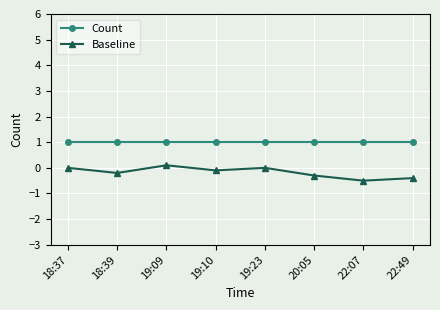

True or false: Count and Baseline intersect in this chart.

False